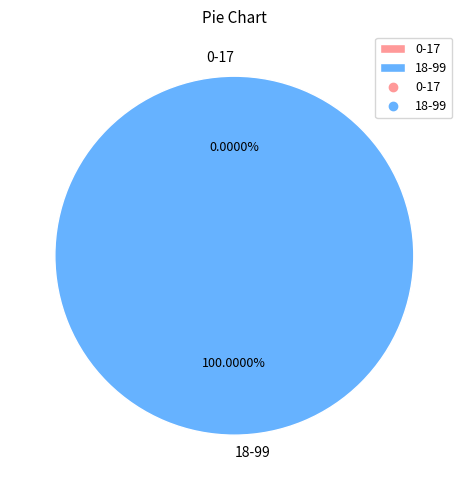

Is it true that 18-99 is 100% of the pie?

True